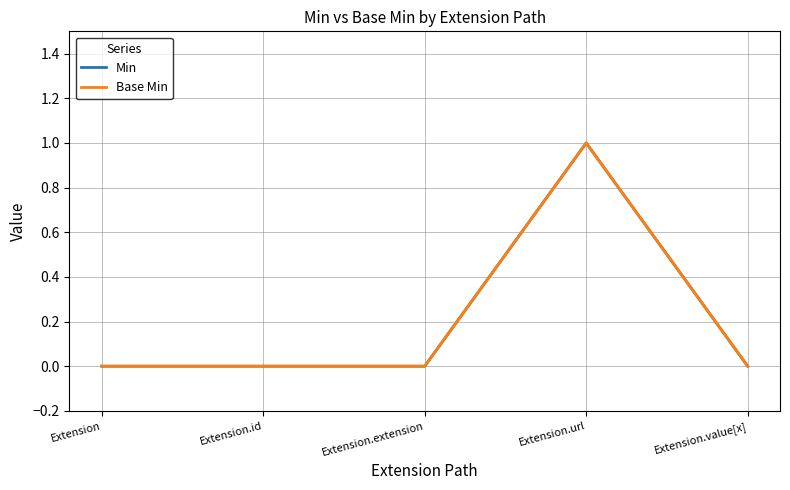

Rank the series at Extension.url from highest to lowest value.

Min, Base Min